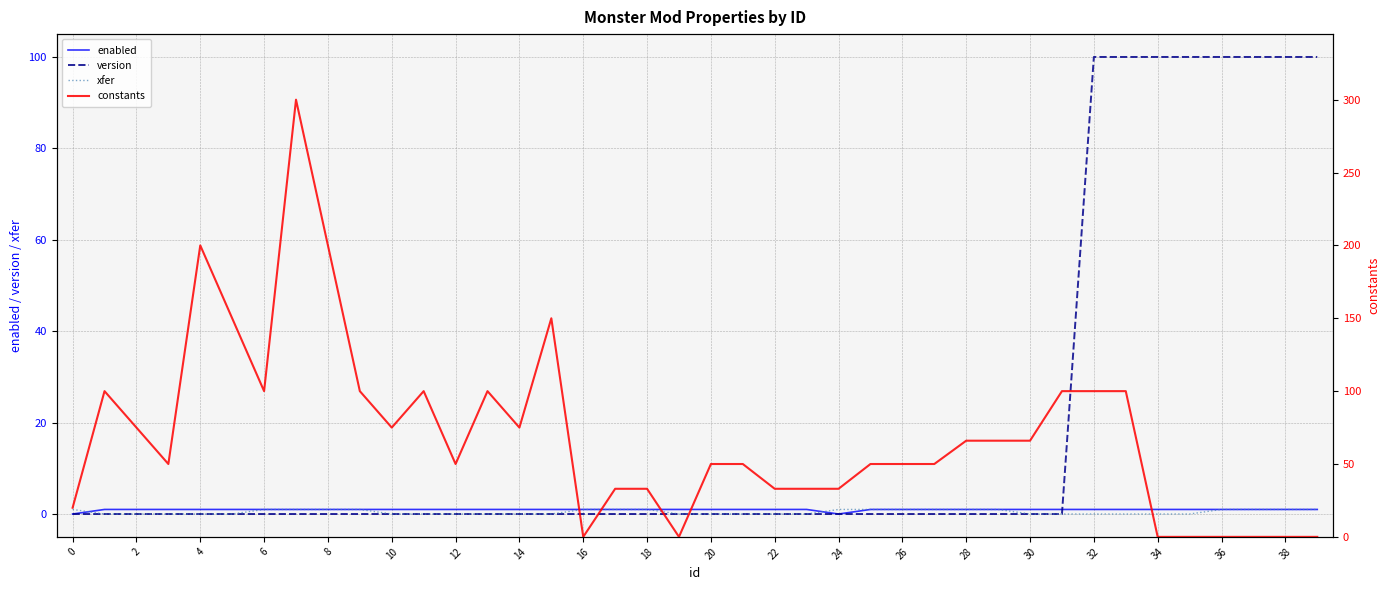

True or false: constants and xfer intersect in this chart.

True